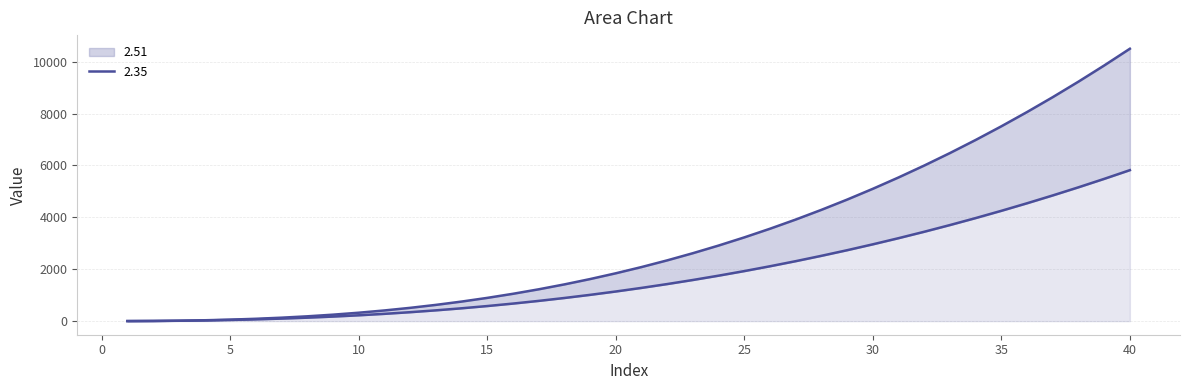

Where does the 2.51 series first go above 2083?

21